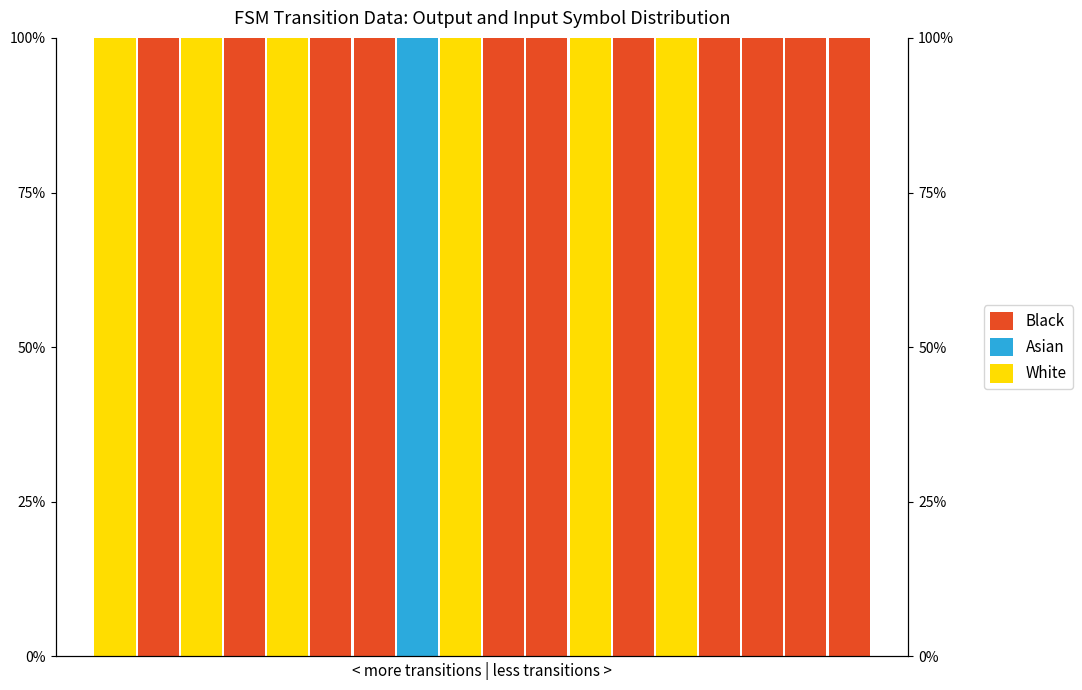

Is it true that Asian equals 1 at 5?

False